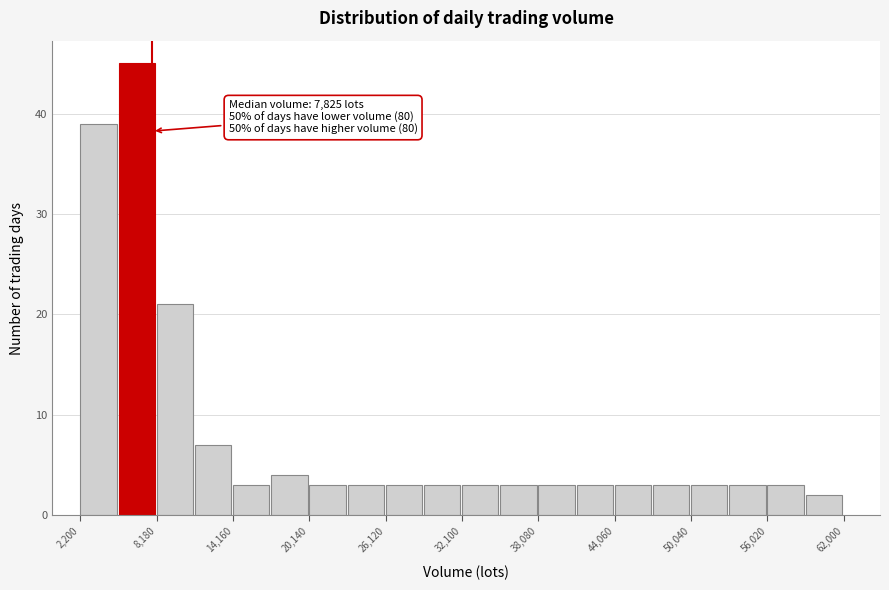

Read against the x-axis, roughly where is the centre of the tallest bar?

7000